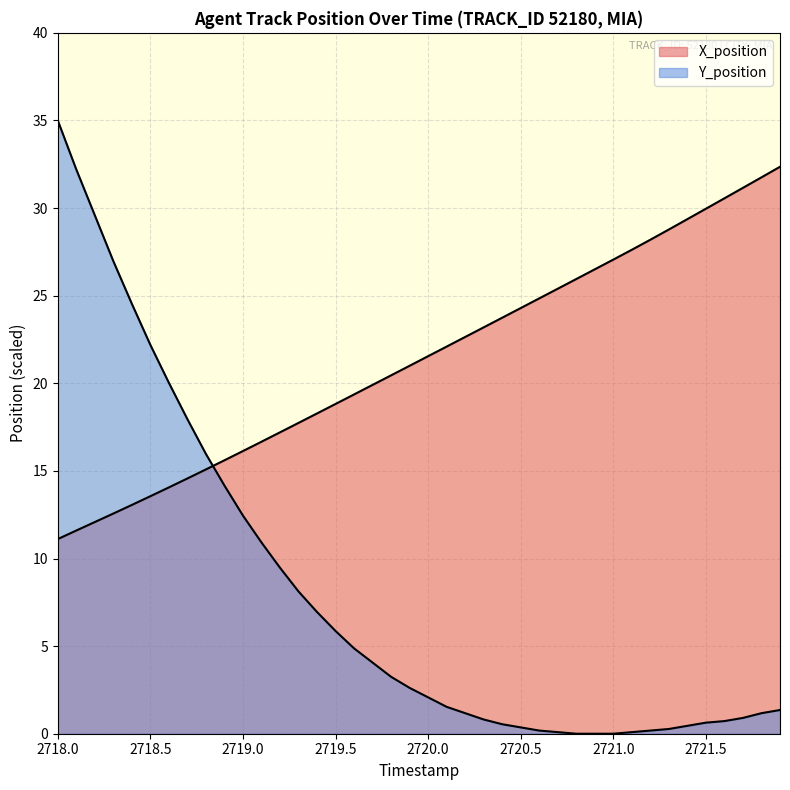

Reading right to left, transcribe all the data shown in this chart.

X_position: 32.4	31.8	31.2	30.6	30.0	29.4	28.8	28.2	27.6	27.1	26.5	26.0	25.4	24.8	24.3	23.7	23.2	22.6	22.1	21.5	21.0	20.5	19.9	19.4	18.8	18.3	17.7	17.2	16.7	16.1	15.6	15.1	14.6	14.1	13.6	13.1	12.6	12.1	11.6	11.1
Y_position: 1.4	1.2	0.9	0.7	0.6	0.5	0.3	0.2	0.1	0.0	0.0	0.0	0.1	0.2	0.4	0.5	0.8	1.2	1.5	2.1	2.6	3.2	4.1	4.9	5.9	6.9	8.1	9.5	10.9	12.4	14.2	16.0	18.0	20.0	22.2	24.5	27.0	29.6	32.2	35.0